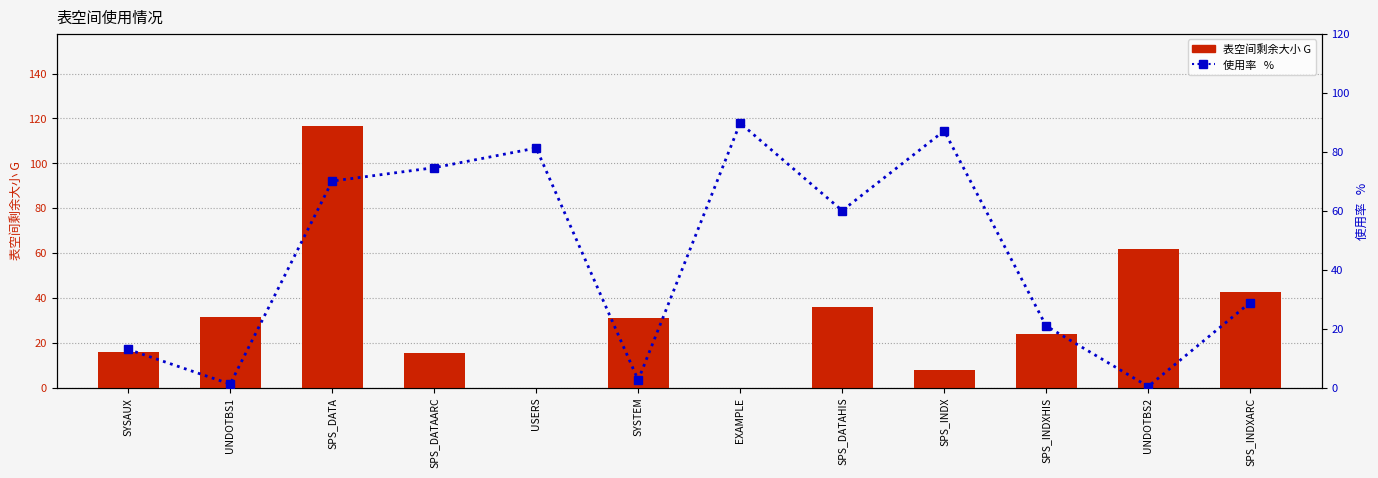

Where does the 使用率   % series first go above 60?

SPS_DATA